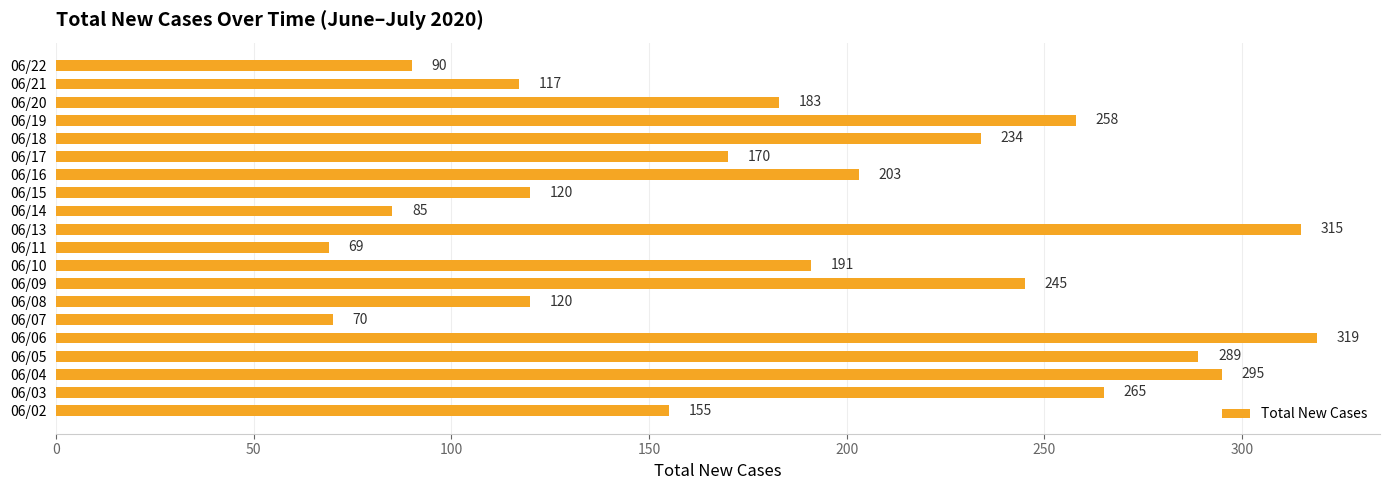

What is the average value?

190